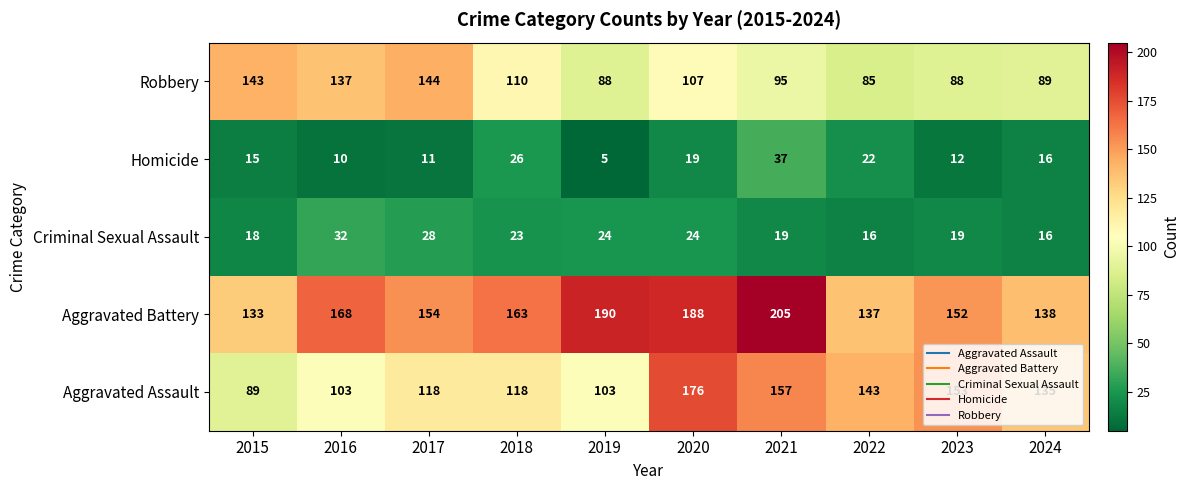

What is the smallest value displayed?

5